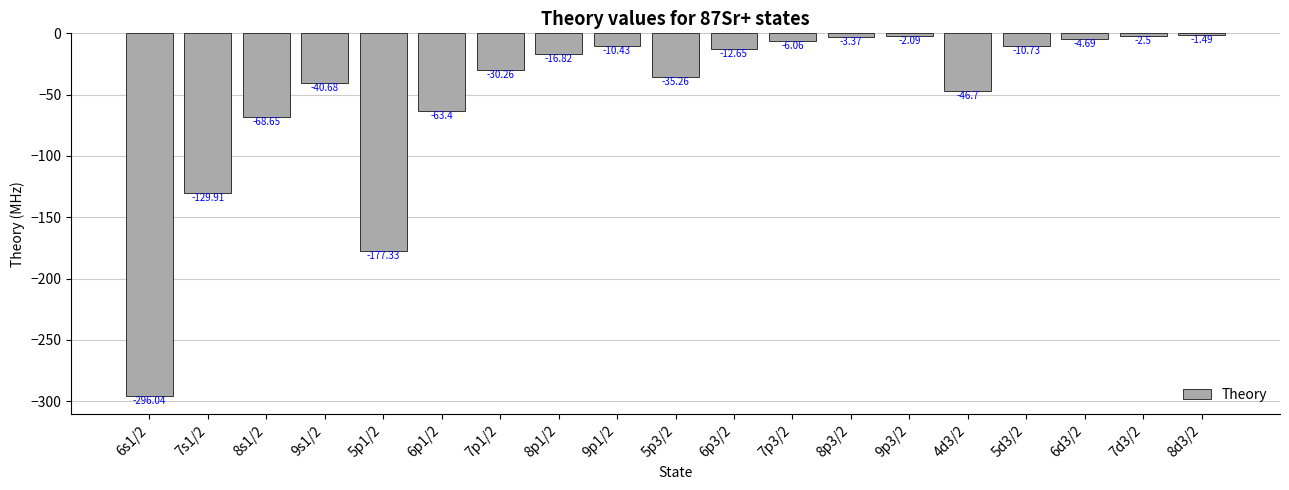

True or false: the data shows -5.8 at 8p1/2.

False